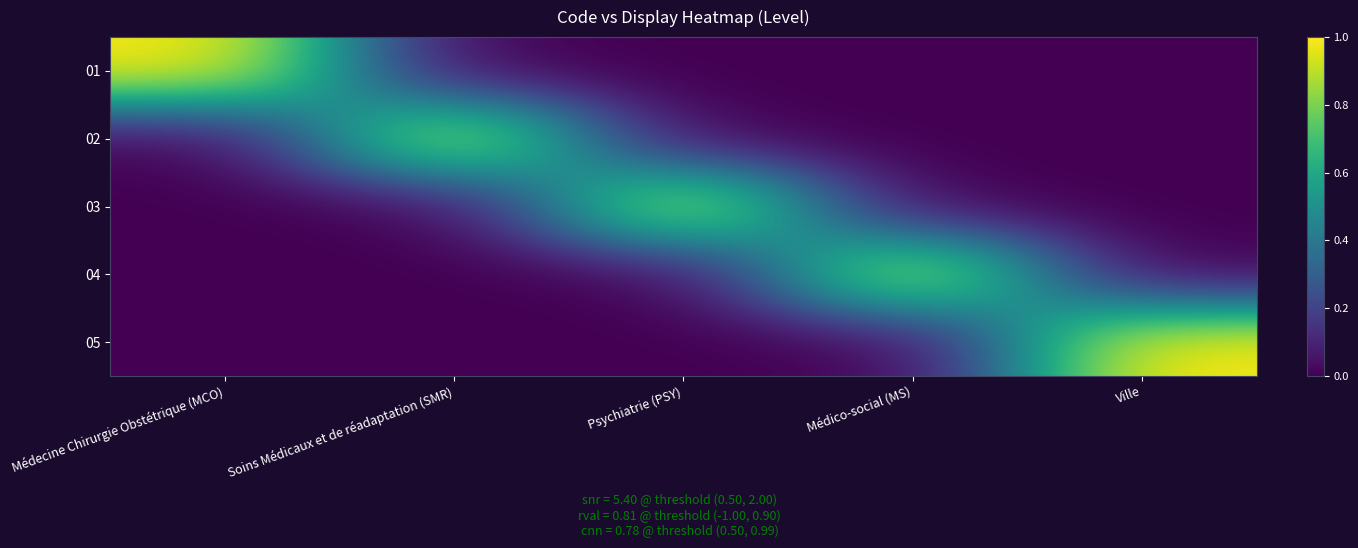

Which series has the largest total across all categories?

01